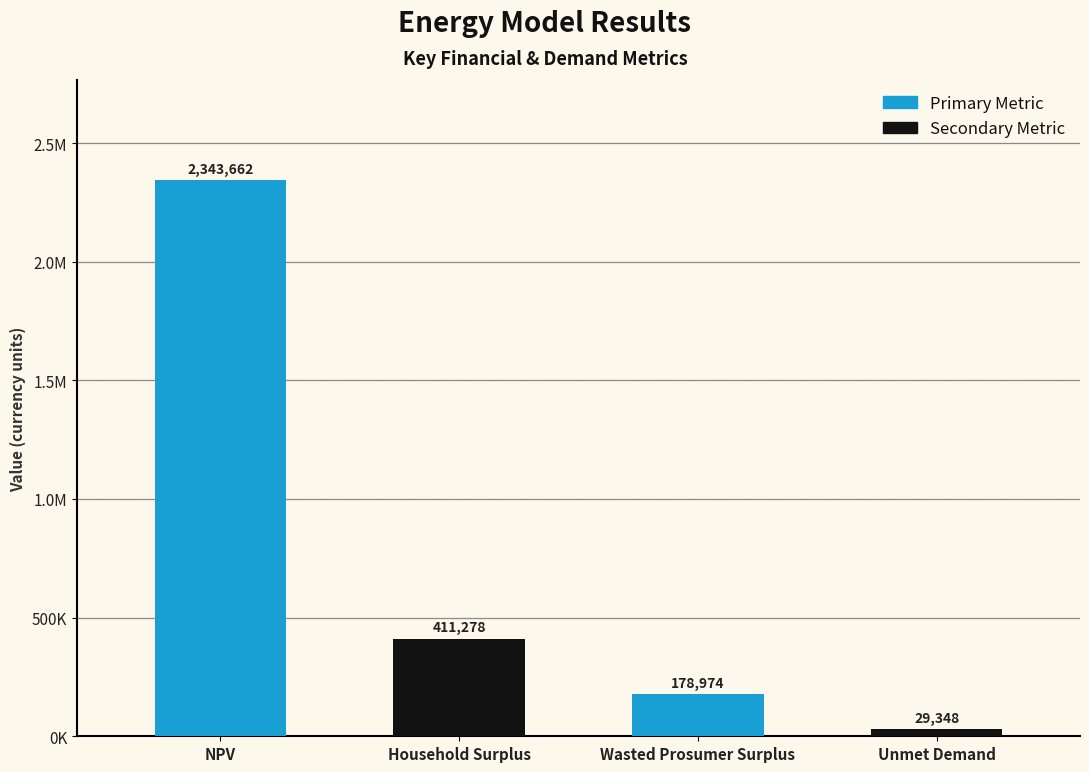

Rank the categories by value from lowest to highest.

Unmet Demand, Wasted Prosumer Surplus, Household Surplus, NPV